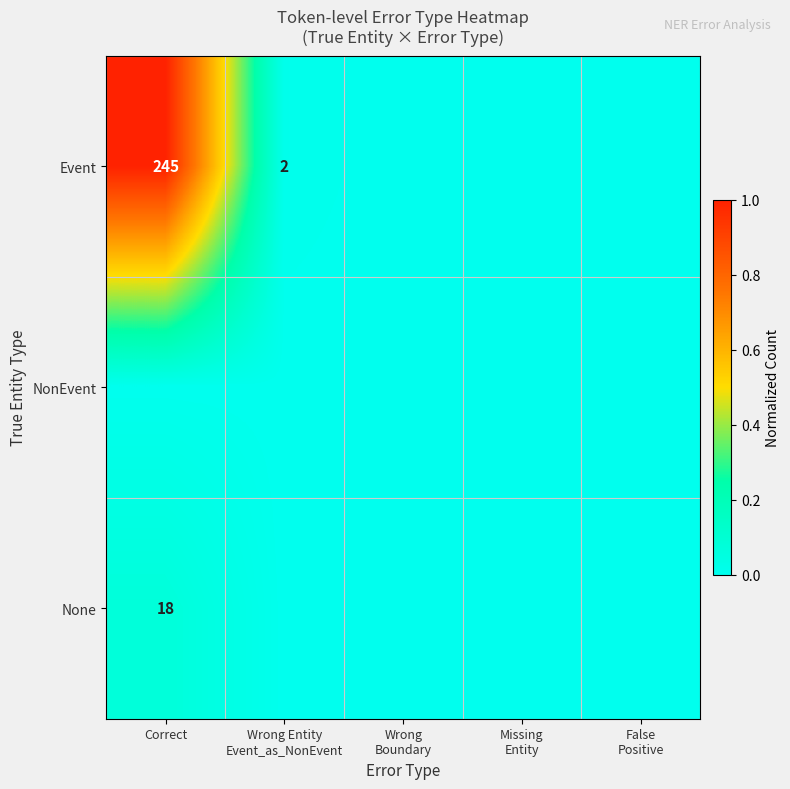

Is it true that None equals 18 at Correct?

True